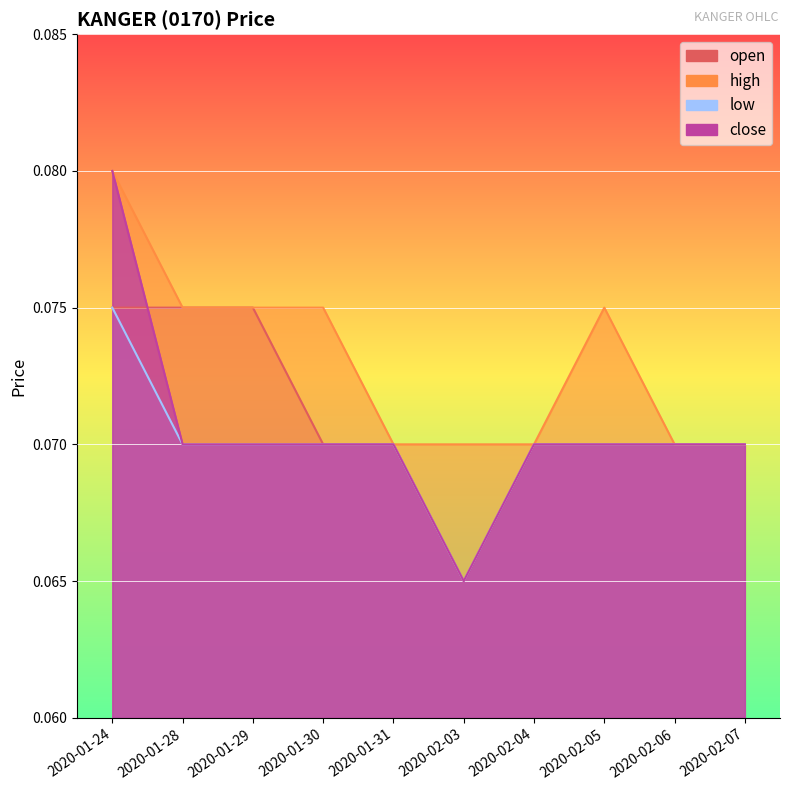

The high series shows 0.1 at 2020-01-28. True or false?

True